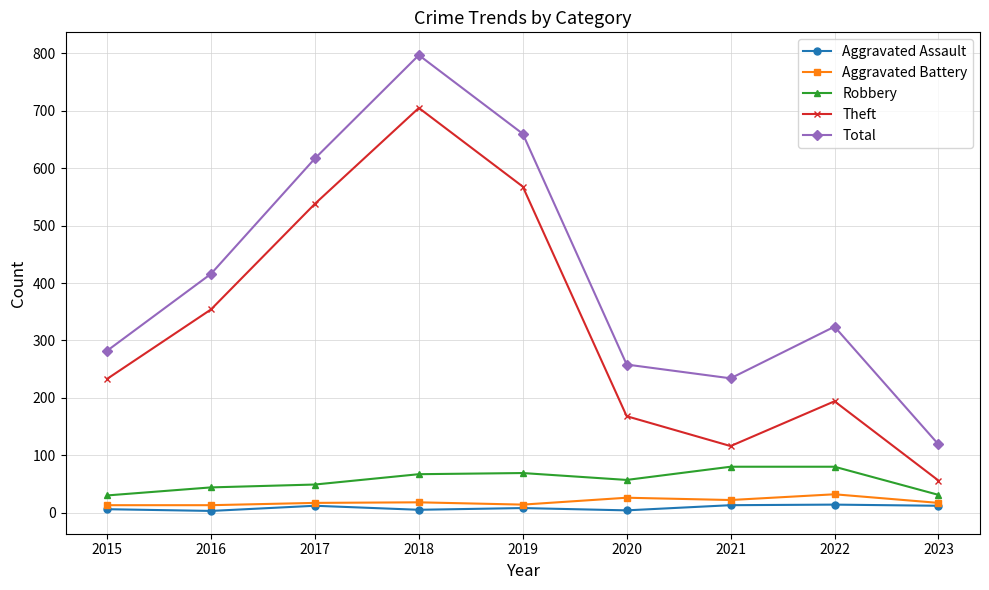

What is the total value across all series at 2022?

644